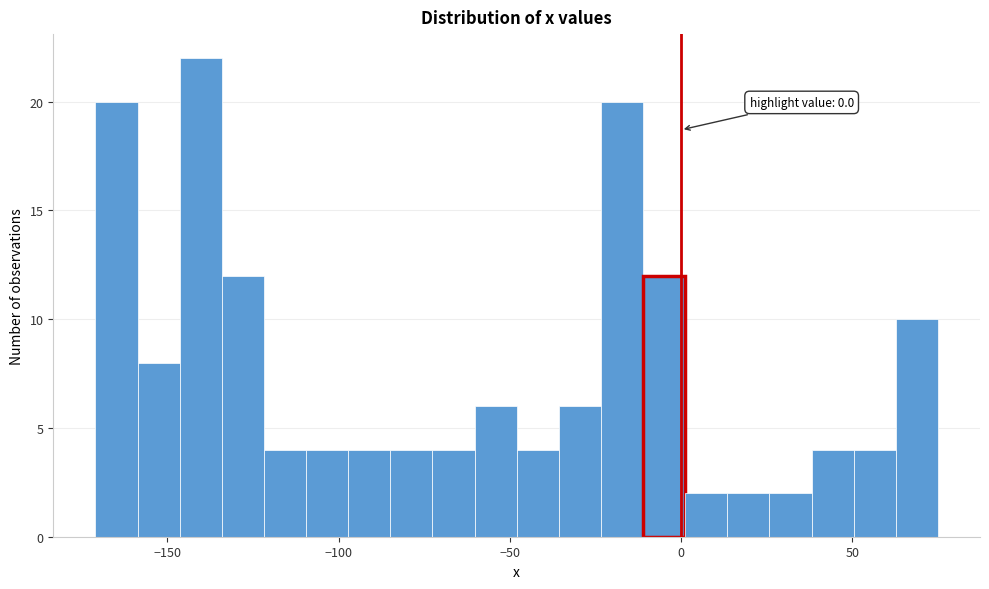

Read against the x-axis, roughly where is the centre of the tallest bar?

-140